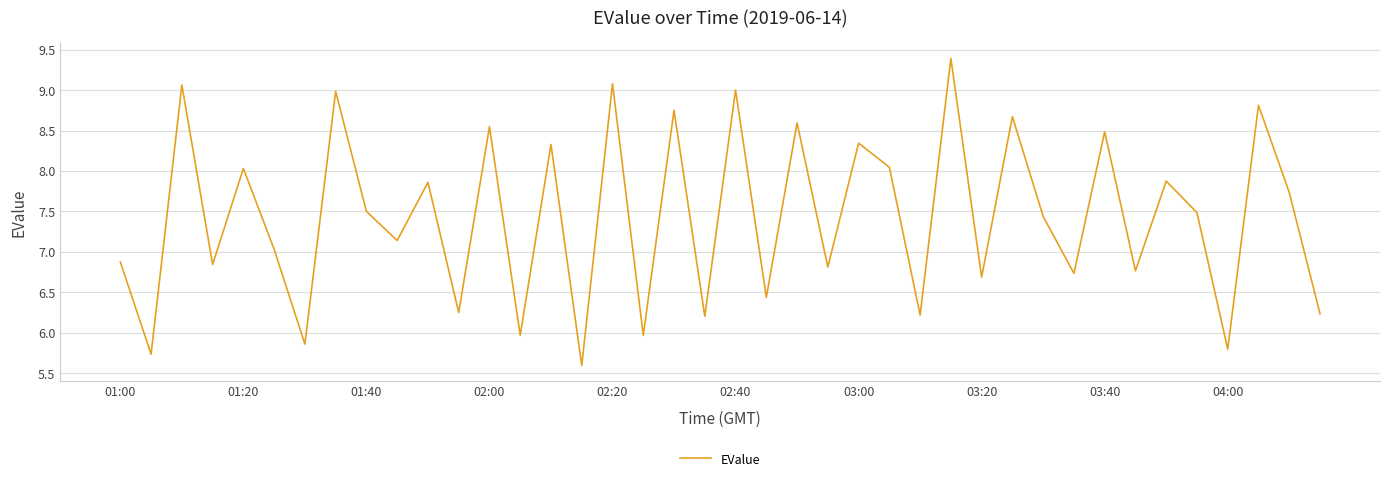

What is the difference between the maximum and minimum values?

3.8